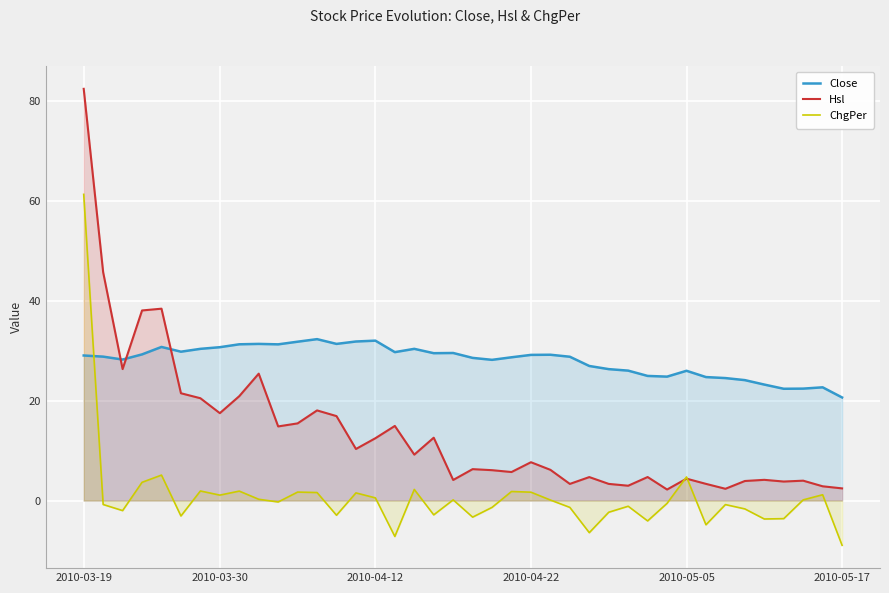

Reading right to left, extract all data points from this chart.

Close: 20.6	22.7	22.4	22.4	23.2	24.1	24.5	24.7	26.0	24.8	24.9	26.0	26.3	26.9	28.8	29.2	29.1	28.7	28.2	28.6	29.5	29.5	30.4	29.7	32.0	31.8	31.4	32.3	31.8	31.3	31.4	31.3	30.7	30.4	29.8	30.7	29.2	28.2	28.8	29.0
Hsl: 2.4	2.9	4.0	3.8	4.1	3.9	2.4	3.3	4.4	2.2	4.7	3.0	3.3	4.7	3.3	6.1	7.7	5.7	6.1	6.3	4.1	12.6	9.2	14.9	12.5	10.3	16.9	18.0	15.4	14.8	25.4	20.9	17.5	20.5	21.5	38.4	38.0	26.3	45.7	82.4
ChgPer: -9.0	1.2	0.1	-3.6	-3.7	-1.7	-0.8	-4.9	4.7	-0.6	-4.1	-1.1	-2.3	-6.4	-1.4	0.1	1.7	1.8	-1.4	-3.3	0.1	-2.9	2.2	-7.2	0.5	1.5	-2.9	1.6	1.7	-0.3	0.3	1.9	1.1	1.9	-3.1	5.1	3.6	-2.0	-0.8	61.3